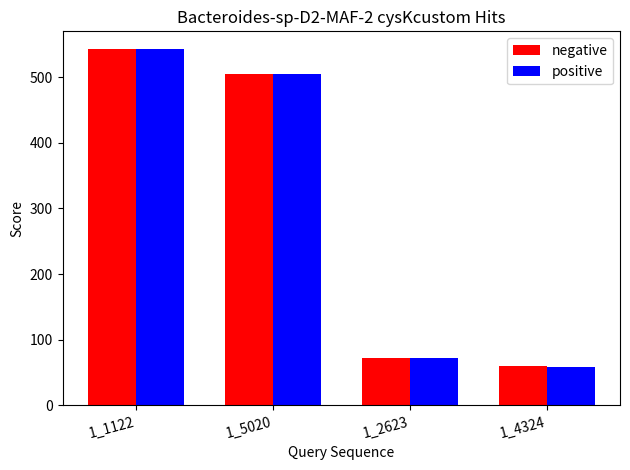

At how many categories does at least one series exceed 68?

3